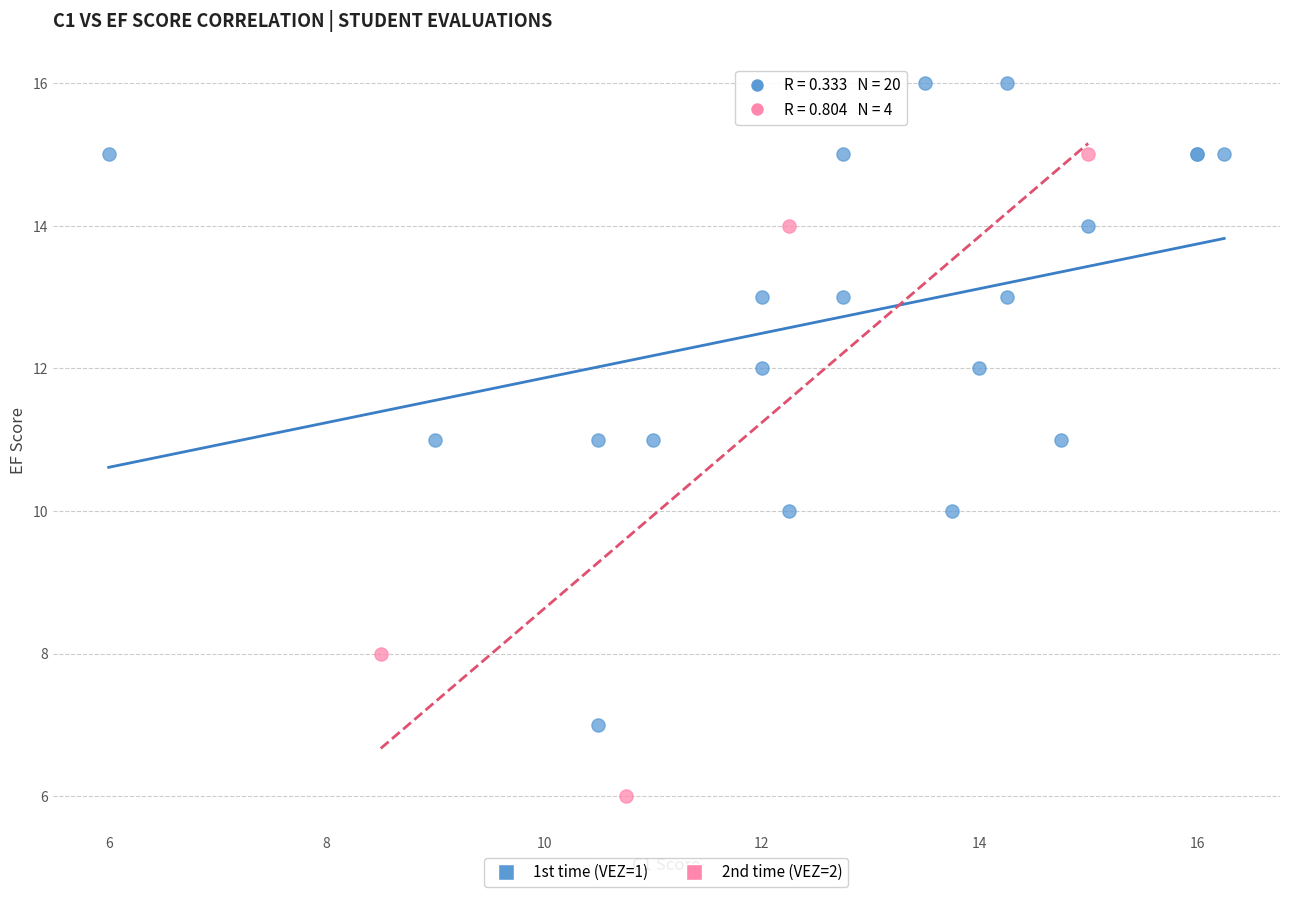

What are all the series names shown in the legend?

1st time (VEZ=1), 2nd time (VEZ=2)